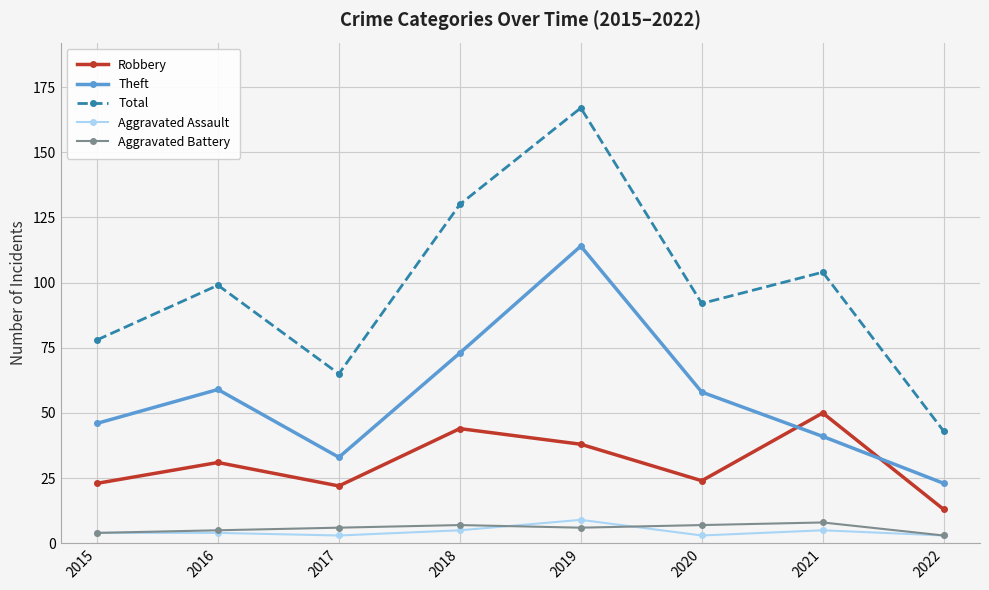

At which category is the sum across all series the highest?

2019